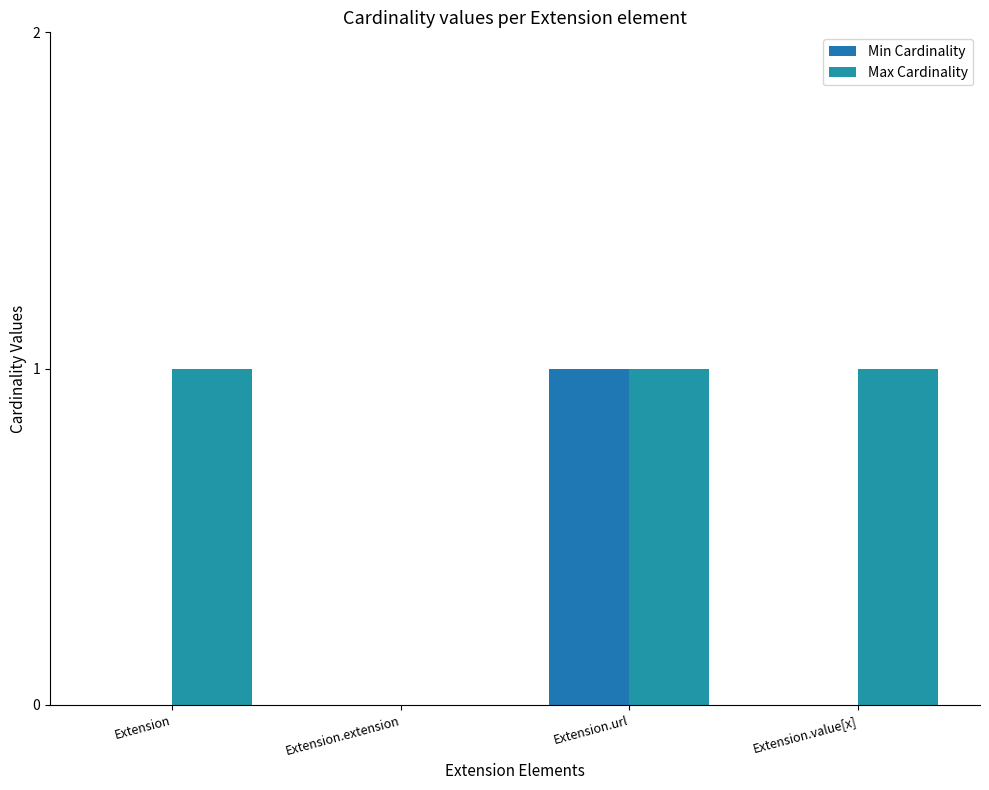

How many distinct data groups are displayed?

2